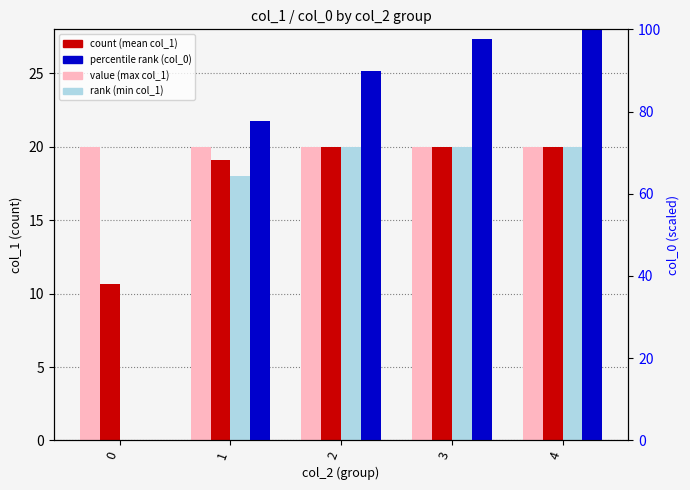

Which series has the widest spread of values?

percentile rank (col_0)